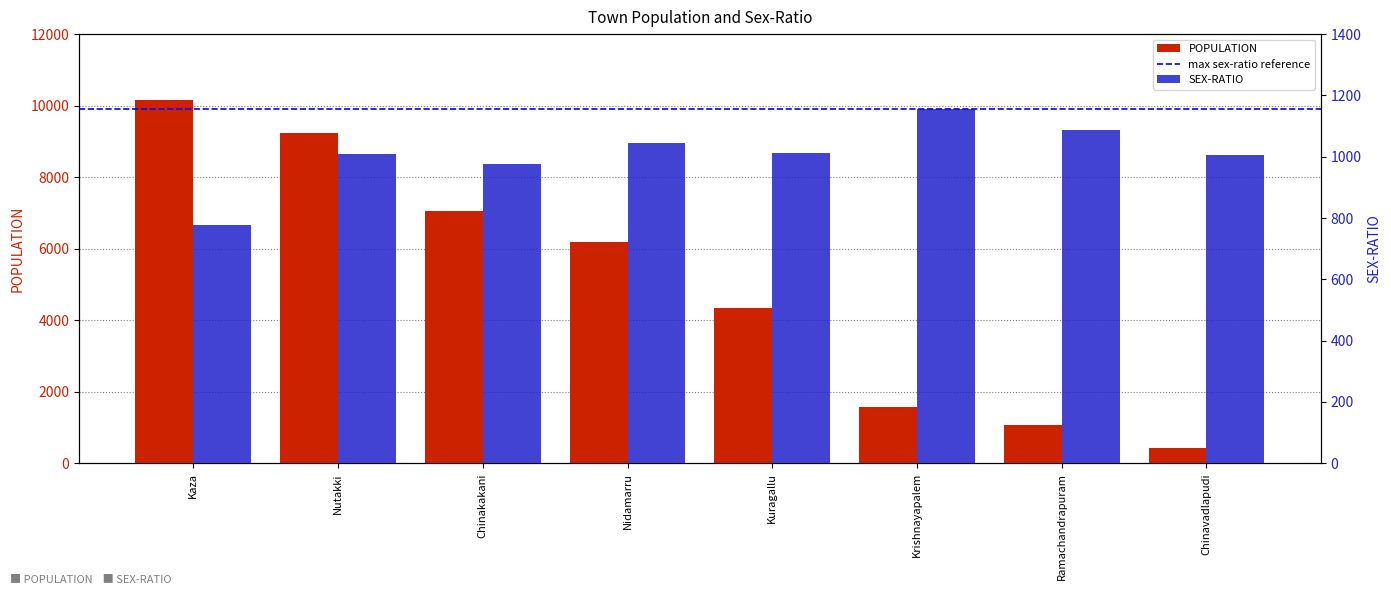

What is the value of the SEX-RATIO bar at the 4th from the left?

1044